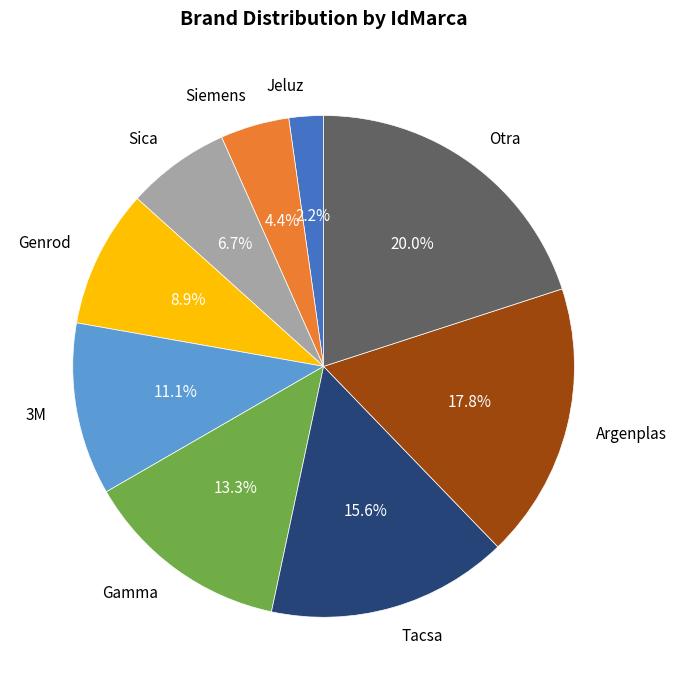

Approximately how many times larger is the value at Argenplas compared to 3M?

1.6